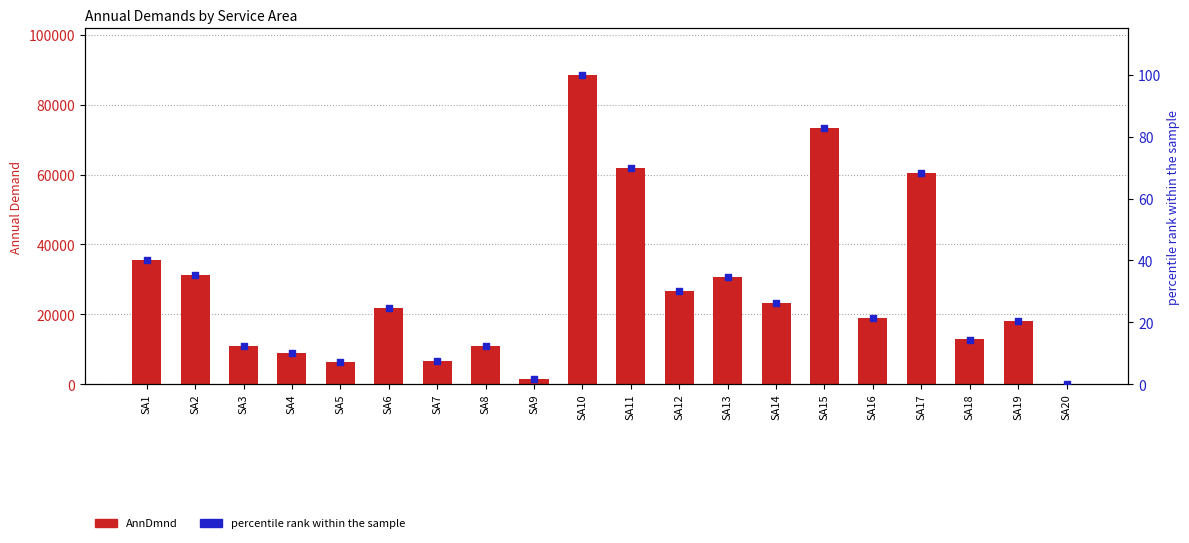

At how many categories does at least one series exceed 70197?

2